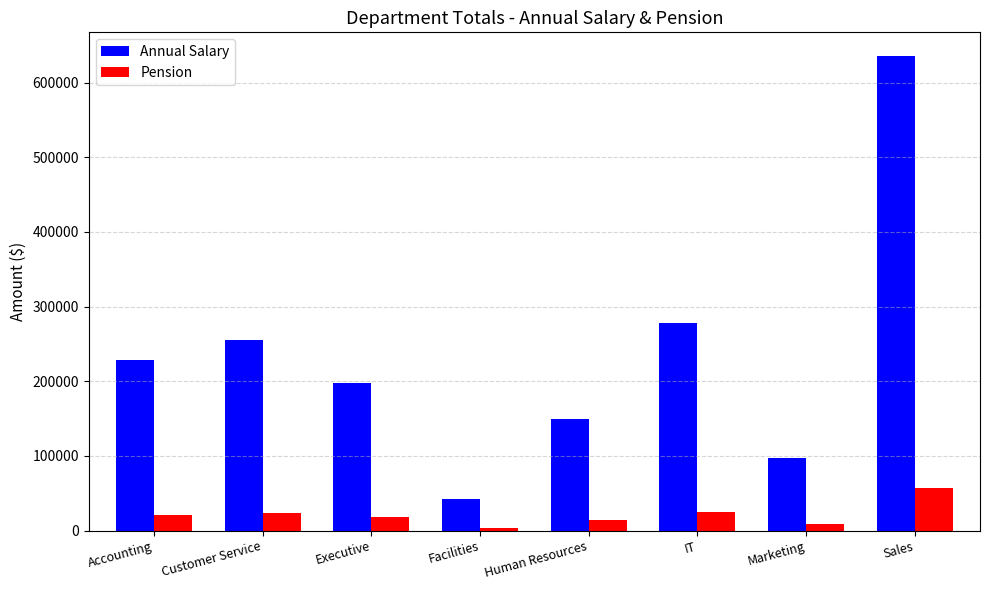

What is the maximum value for Annual Salary?

635700